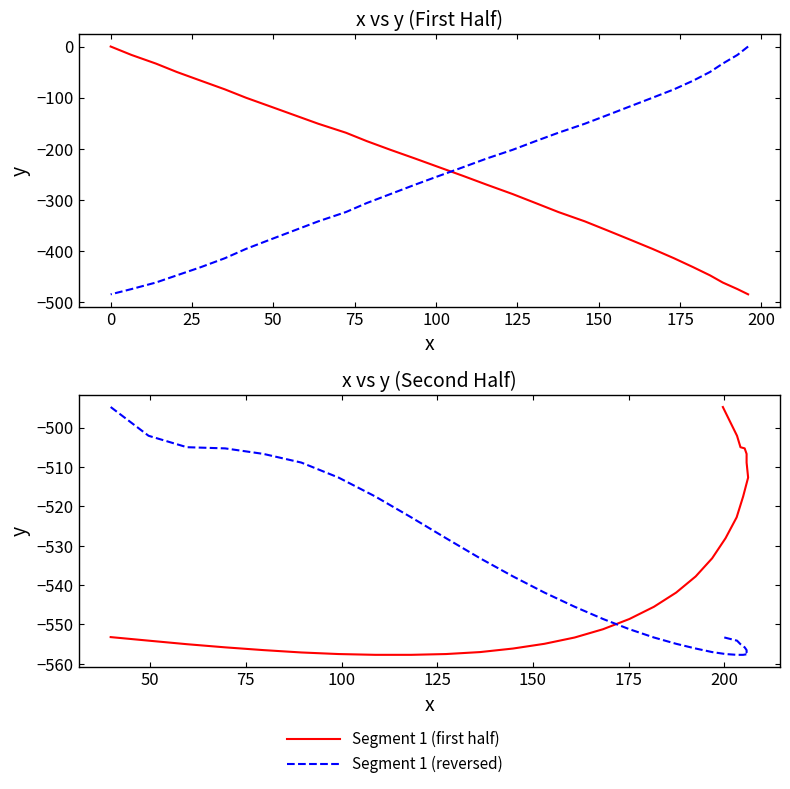

Count the number of categories in the chart.

30